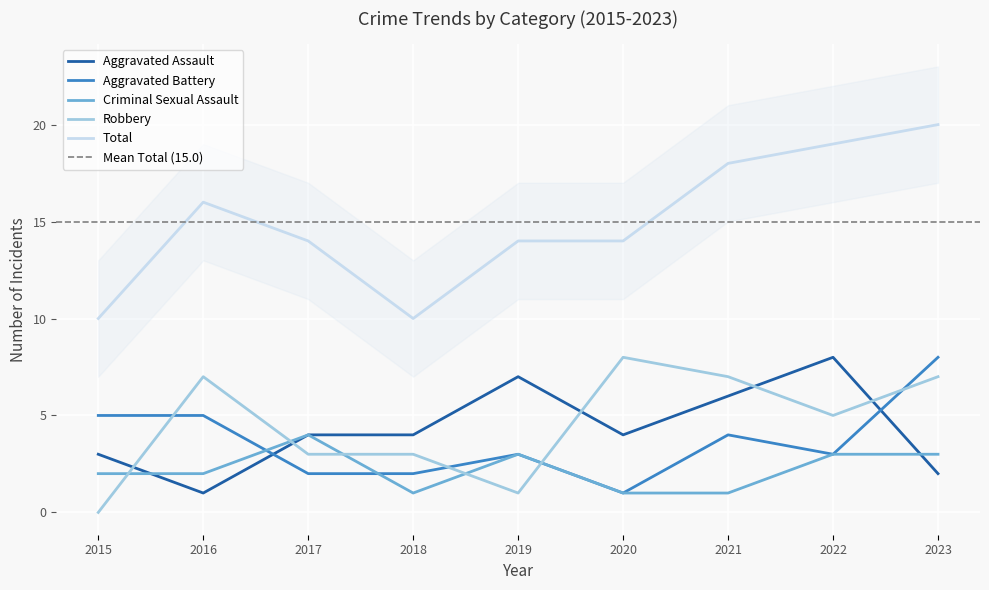

How many values in the Robbery series are below 5?

4